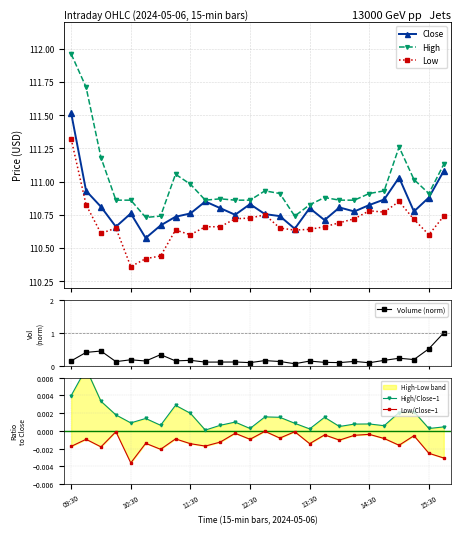

What is the value of the Close point at the 21st from the left?

110.8